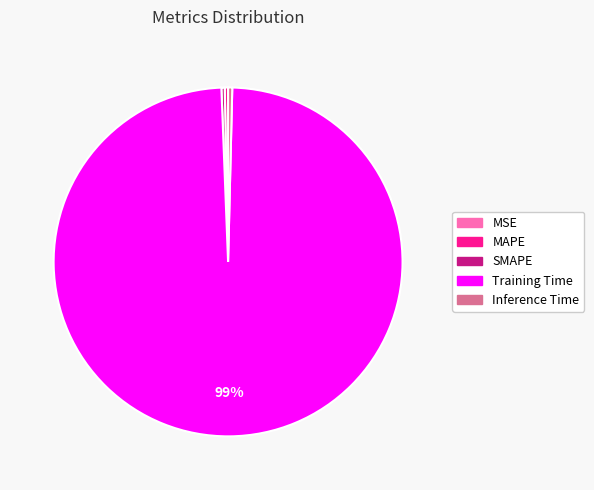

Which category accounts for the majority?

Training Time